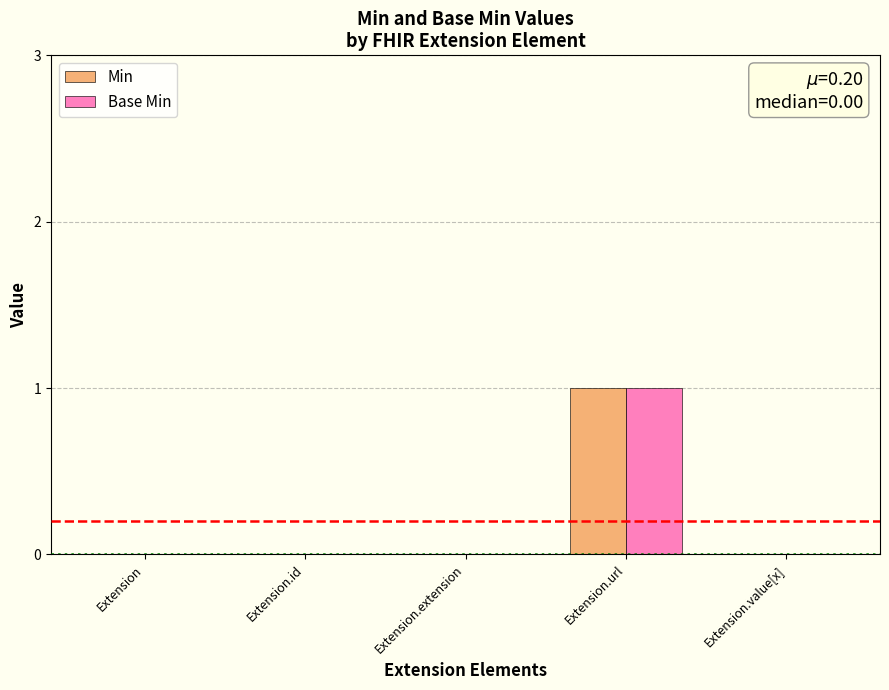

At which category is the sum across all series the highest?

Extension.url